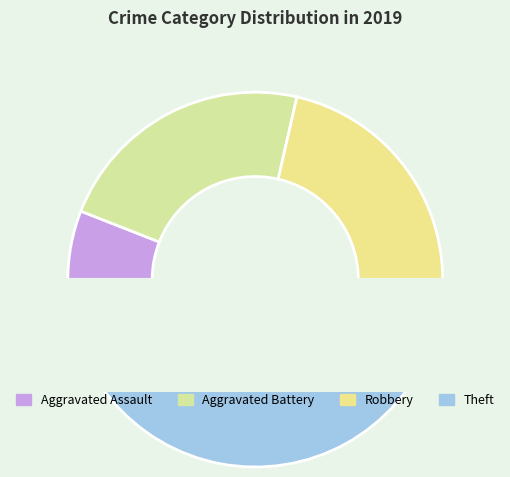

To the nearest percent, what percentage of the pie is Aggravated Assault?

6%